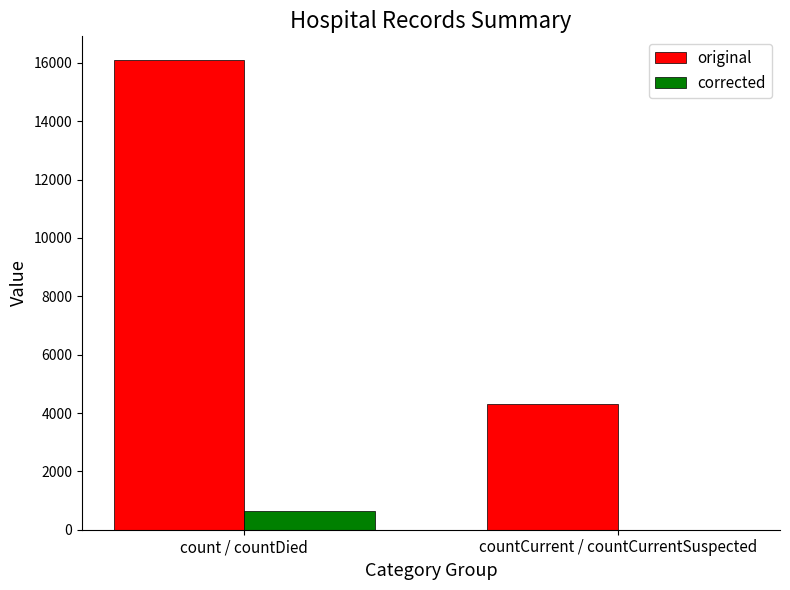

Is it true that original equals 7657 at countCurrent / countCurrentSuspected?

False